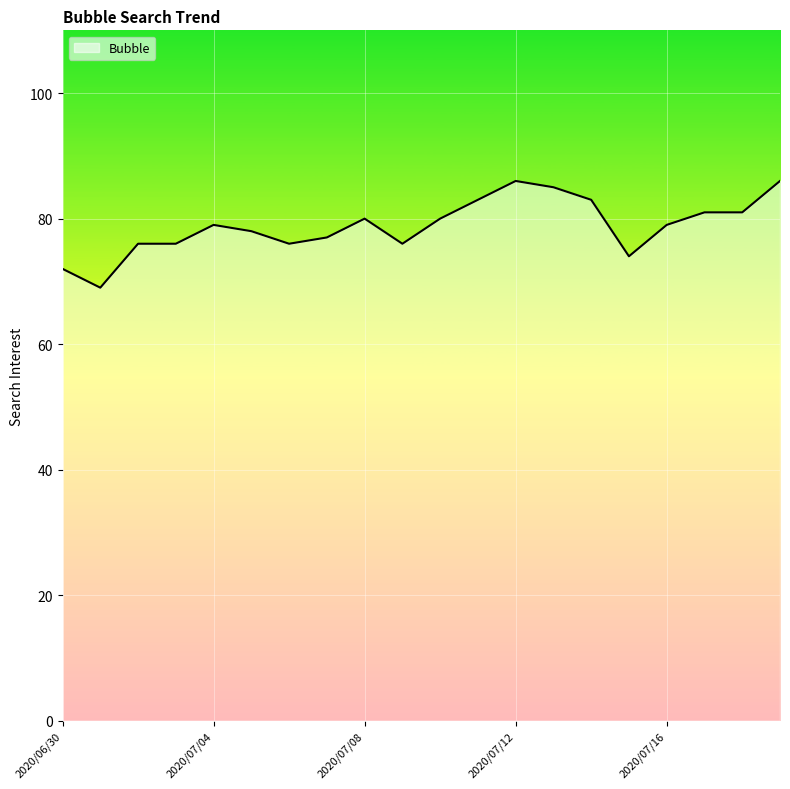

What is the difference between the maximum and minimum values?

17